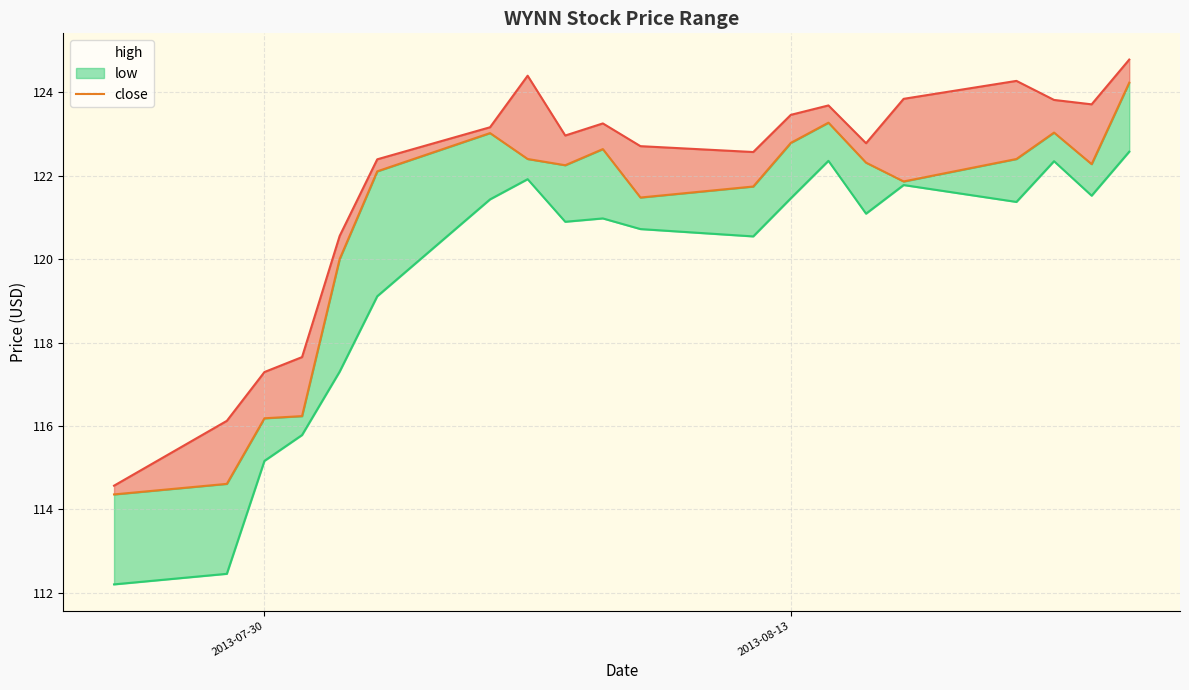

What is the difference between the second highest and minimum values?

8.9